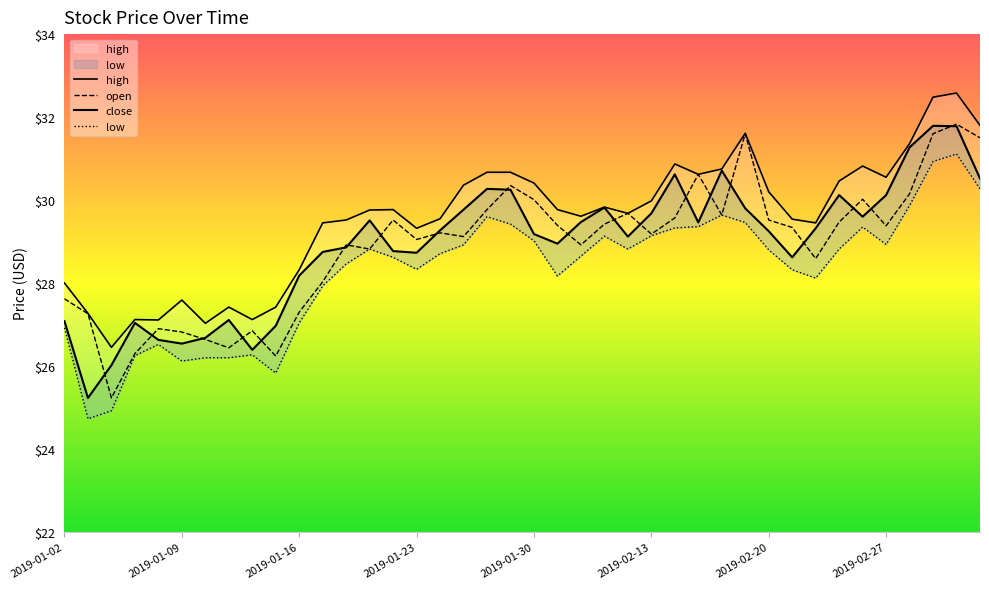

What is the maximum value for open?

31.8